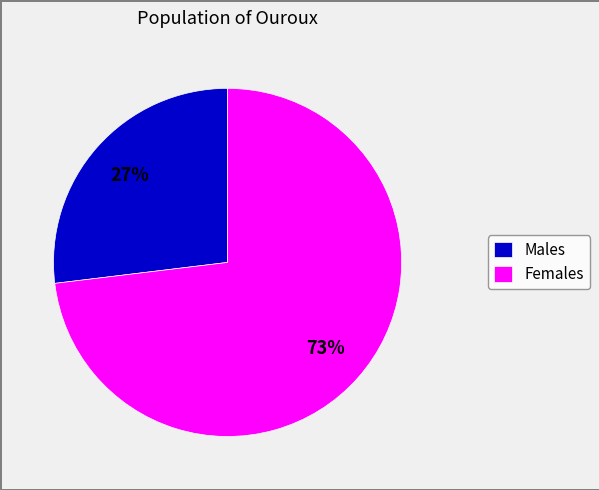

What percentage is the Females slice, to the nearest percent?

73%